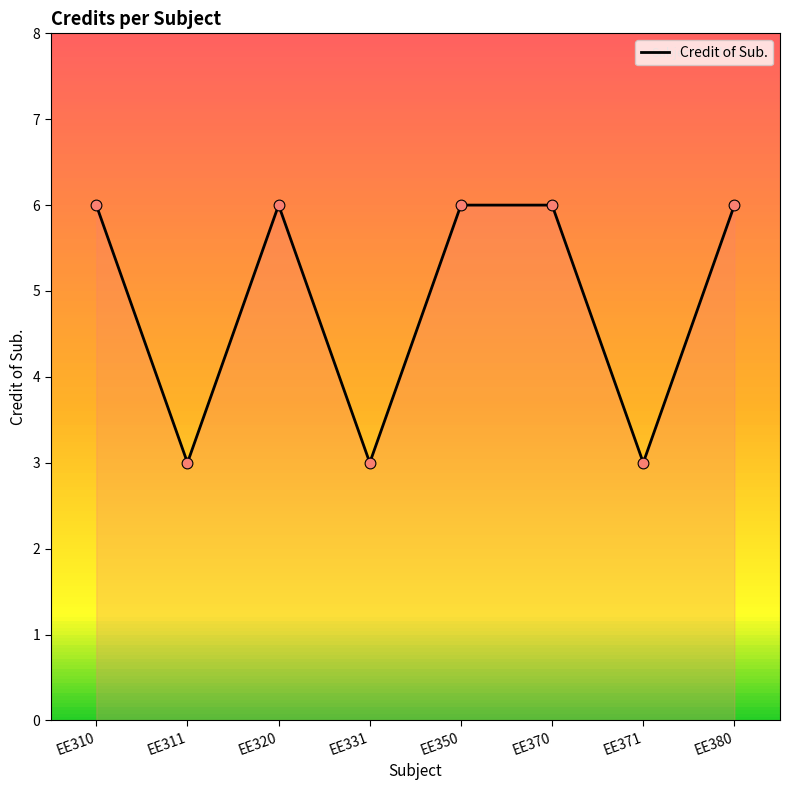

Approximately how many times larger is the value at EE311 compared to EE371?

1.0